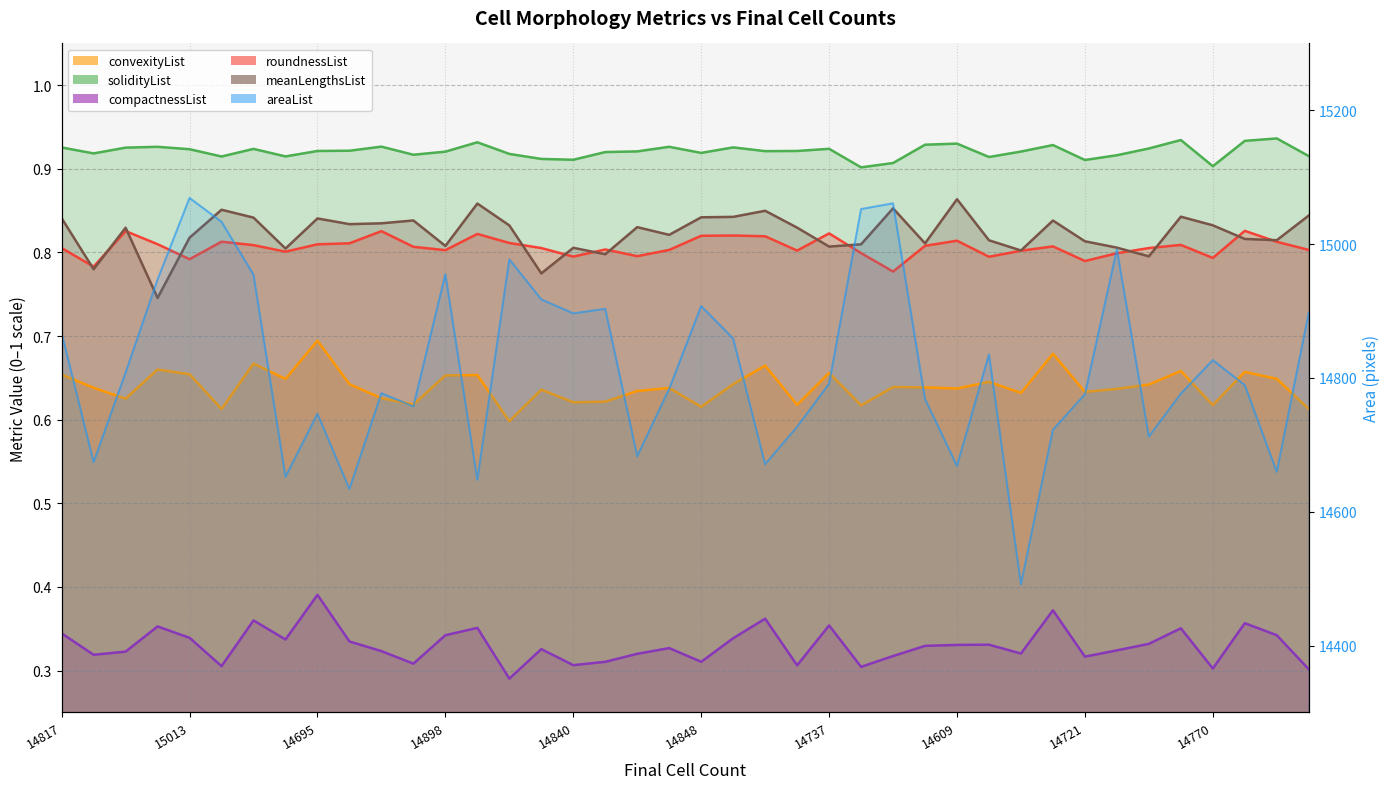

How many categories are shown in the chart?

40